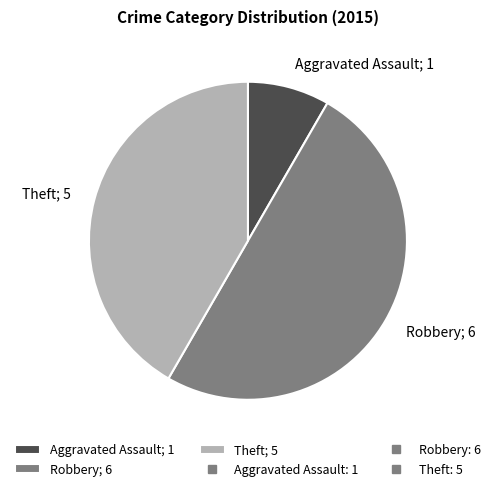

Approximately how many times larger is the value at Aggravated Assault compared to Theft?

0.2